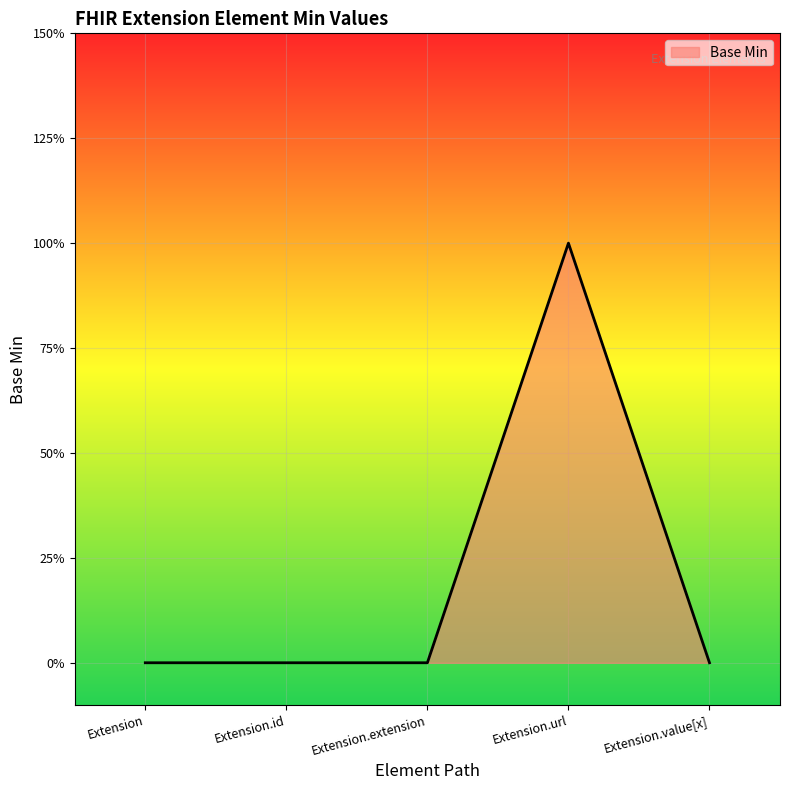

Does the chart display data point markers on the line(s)?

No